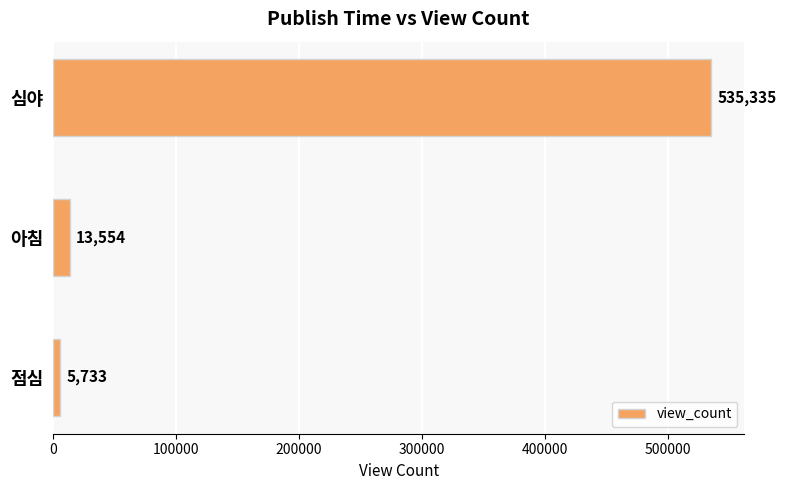

What is the smallest value displayed?

5733.5